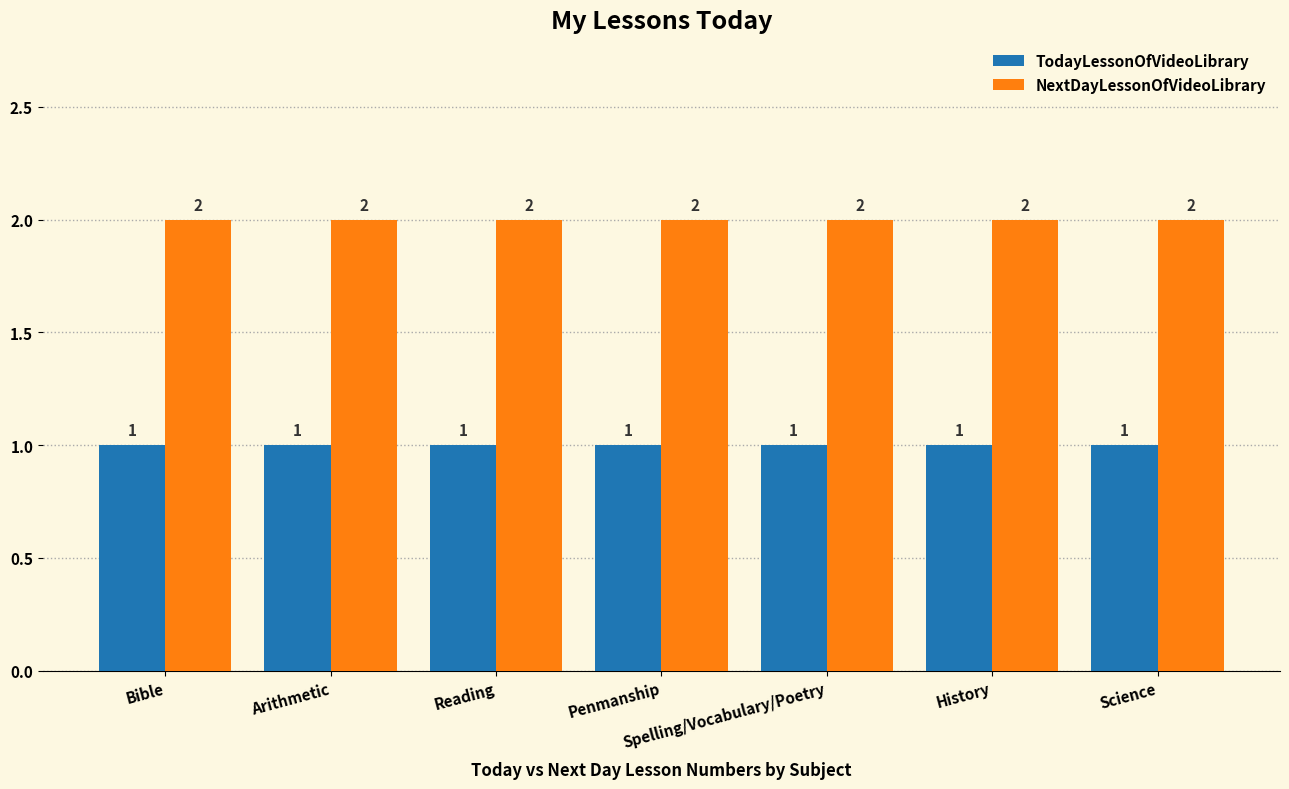

Reading right to left, list all the values displayed in this chart.

TodayLessonOfVideoLibrary: 1	1	1	1	1	1	1
NextDayLessonOfVideoLibrary: 2	2	2	2	2	2	2